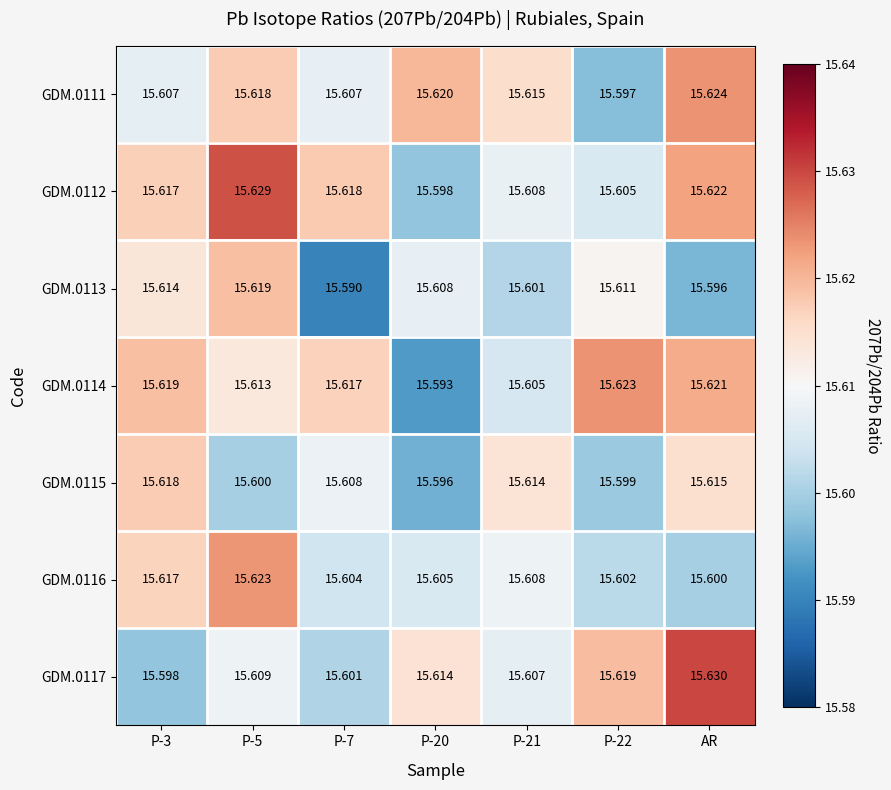

How many categories are shown in the chart?

7